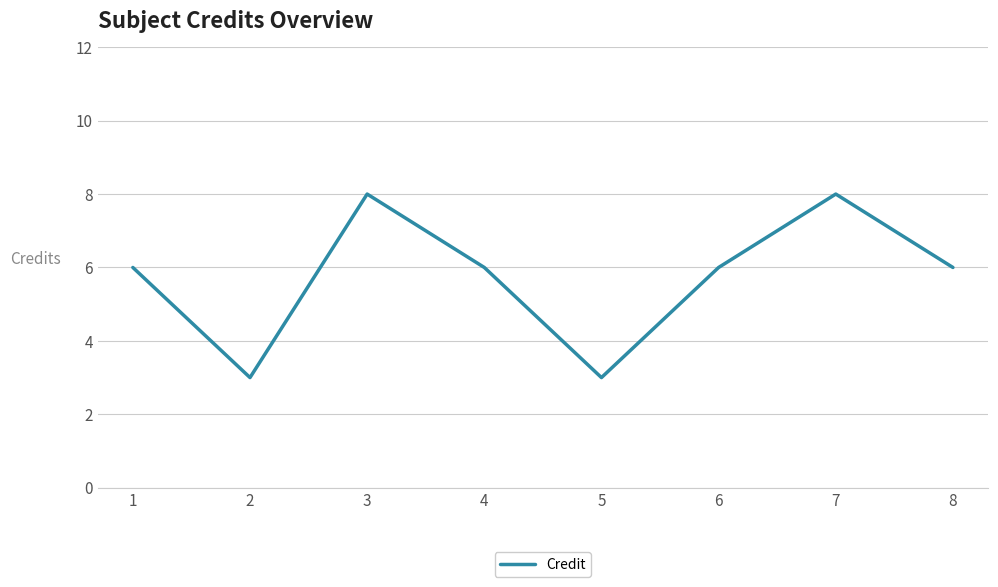

What is the difference between the values at 8 and 3?

2